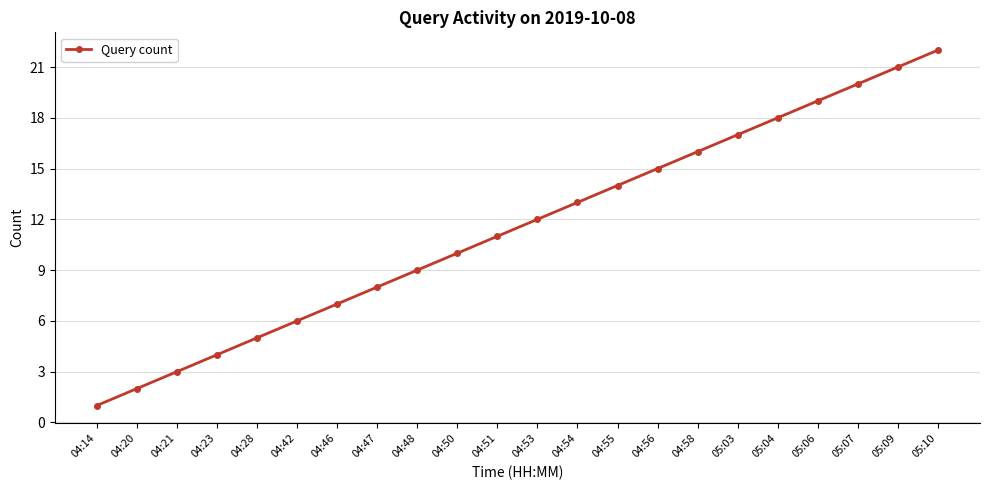

List the labels in order of value, smallest first.

04:14, 04:20, 04:21, 04:23, 04:28, 04:42, 04:46, 04:47, 04:48, 04:50, 04:51, 04:53, 04:54, 04:55, 04:56, 04:58, 05:03, 05:04, 05:06, 05:07, 05:09, 05:10